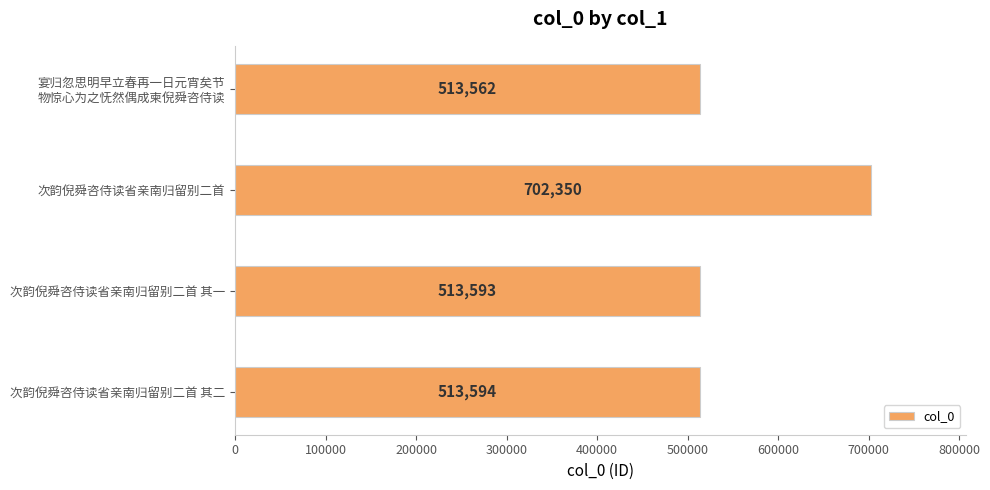

At which label is the value closest to 607956?

次韵倪舜咨侍读省亲南归留别二首 其二